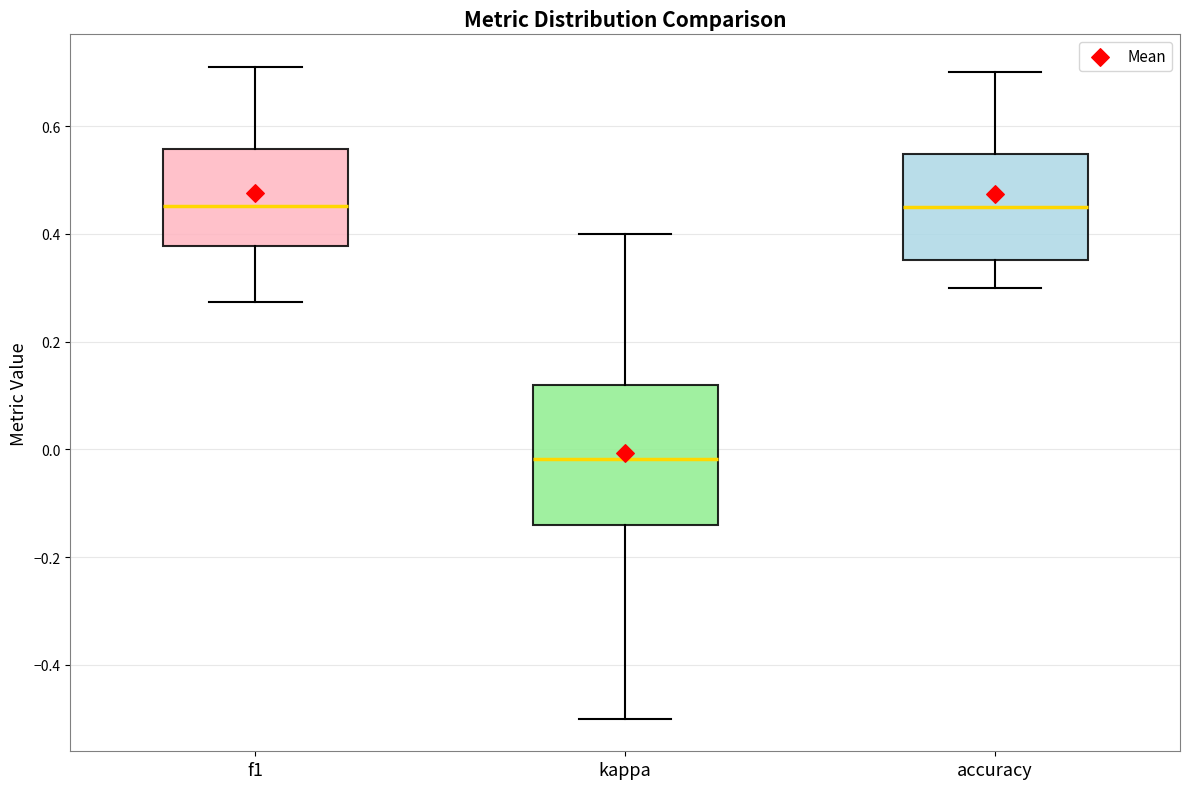

Reading left to right, transcribe this box plot: for each box, give where its median line is, the range the box spans, and where its two whiskers end, as read against the y-axis. The values are not printed on the chart, so give them approximately, as read against the axis.

f1: median 0.46, box 0.38 to 0.56, whiskers 0.28 to 0.70
kappa: median -0.02, box -0.14 to 0.12, whiskers -0.50 to 0.40
accuracy: median 0.44, box 0.36 to 0.54, whiskers 0.30 to 0.70